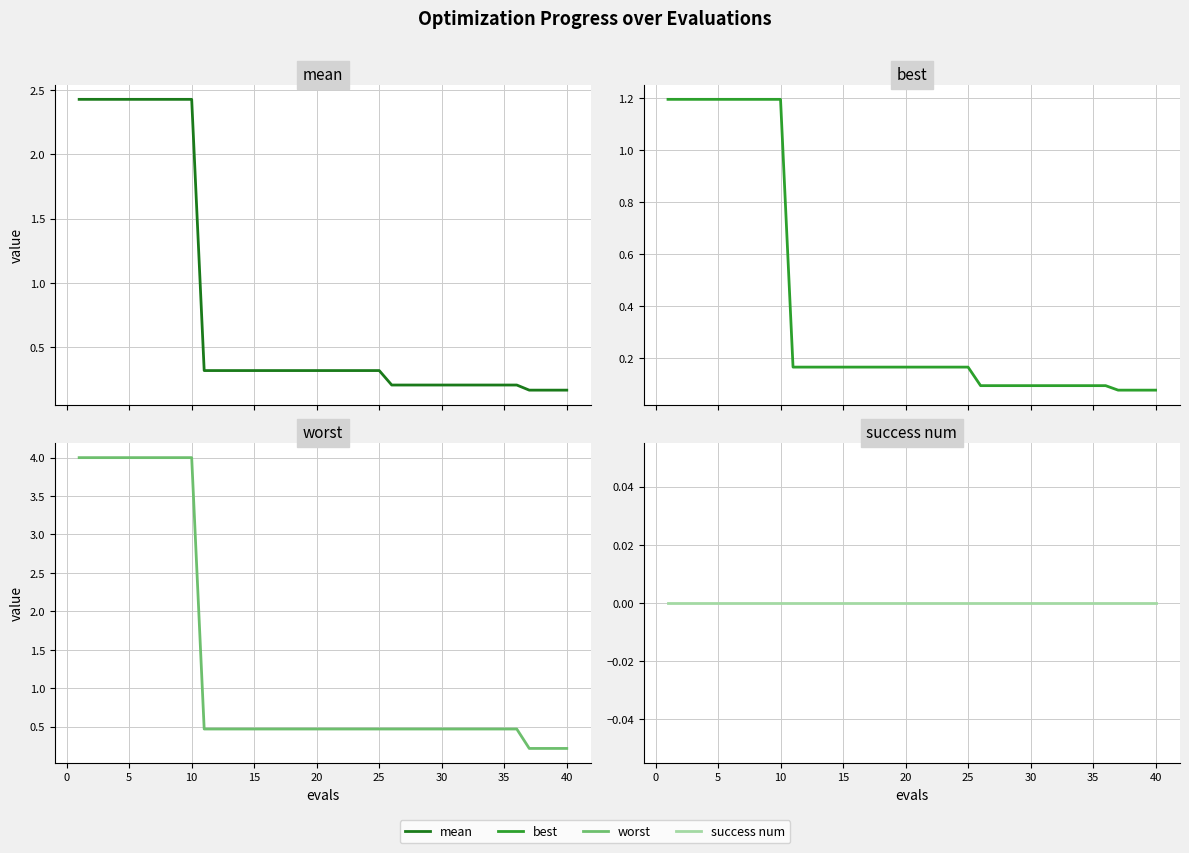

Is it true that worst equals 0.8 at 22?

False